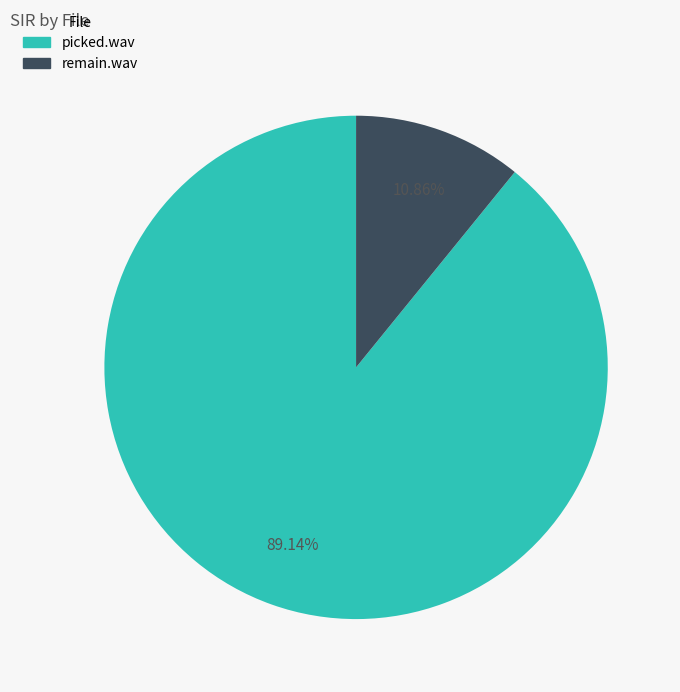

What percentage is the picked.wav slice, to the nearest percent?

89%